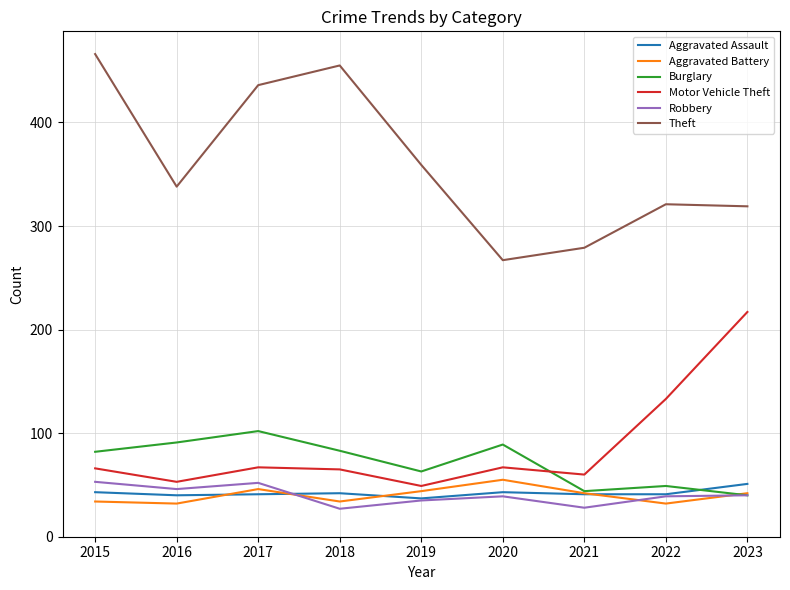

At how many categories does at least one series exceed 351?

4